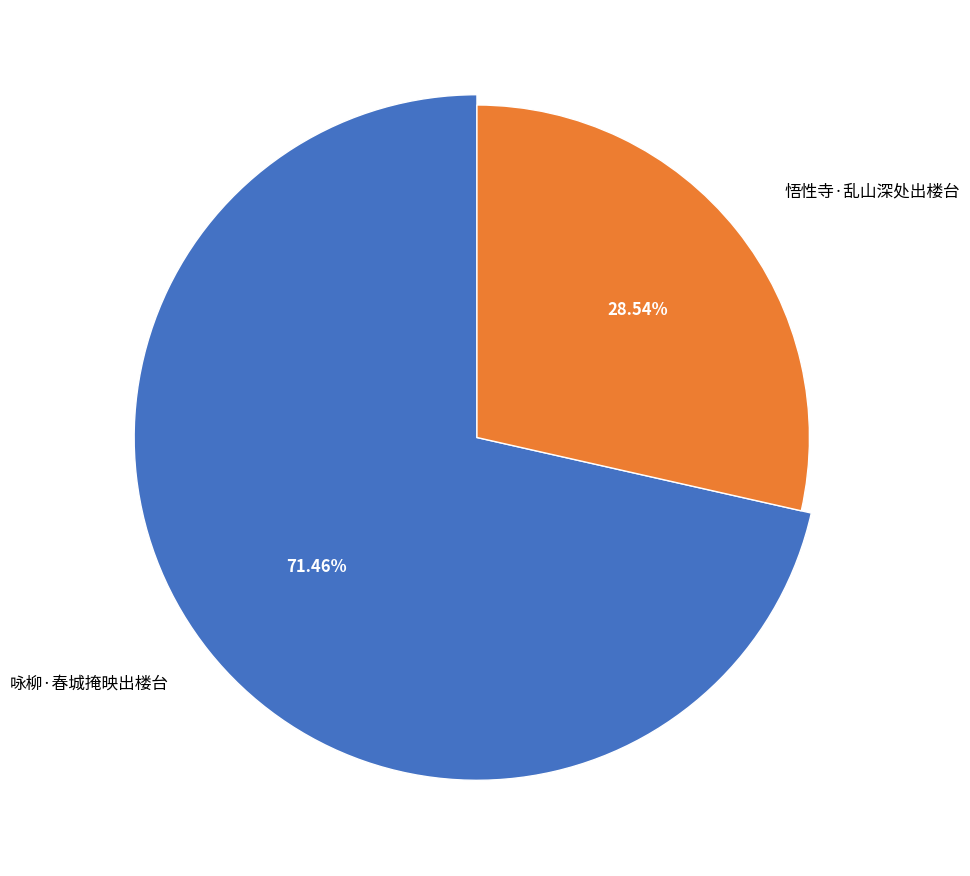

True or false: 悟性寺·乱山深处出楼台 accounts for 38% of the total.

False